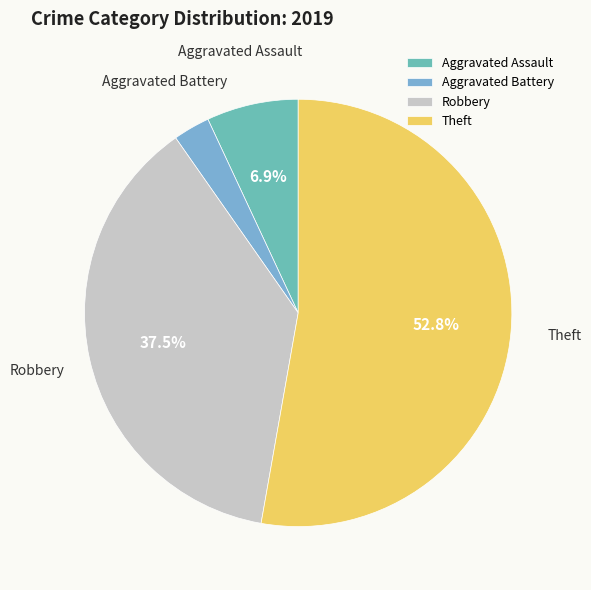

To the nearest percent, what is the difference between the Aggravated Assault and Aggravated Battery slice percentages?

4%